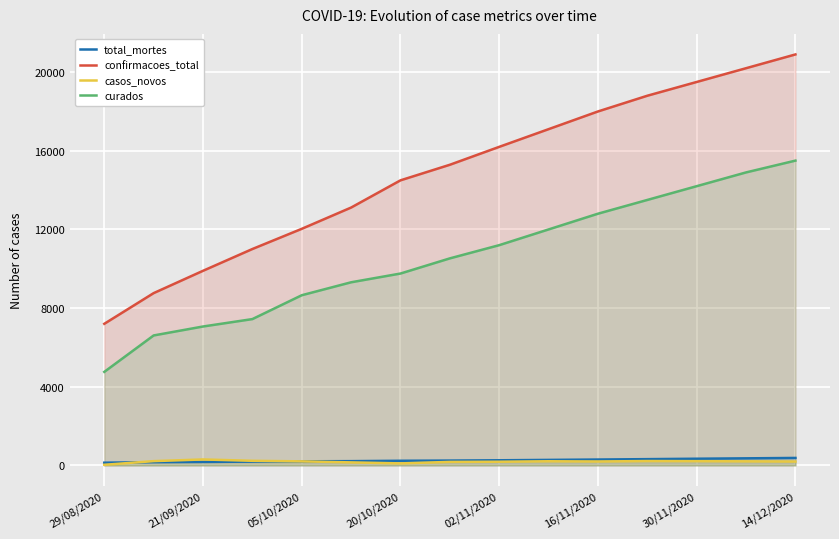

Which label corresponds to the largest value in the chart?

14/12/2020